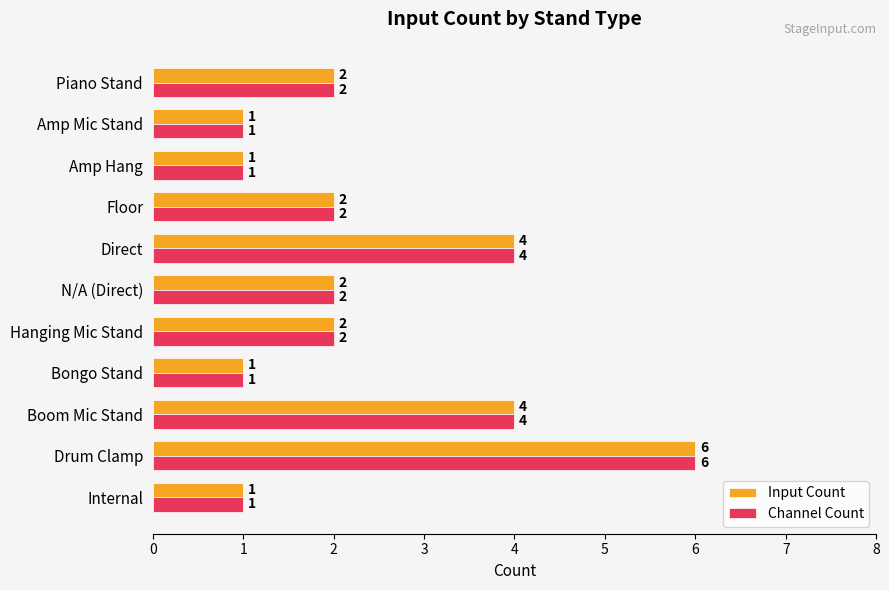

At which category does the chart reach its peak across all series?

Drum Clamp